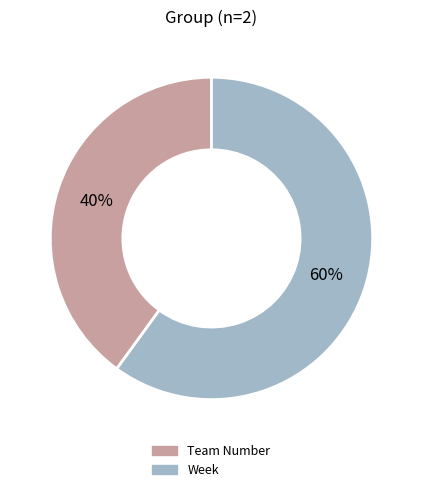

Count the number of slices in the pie.

2